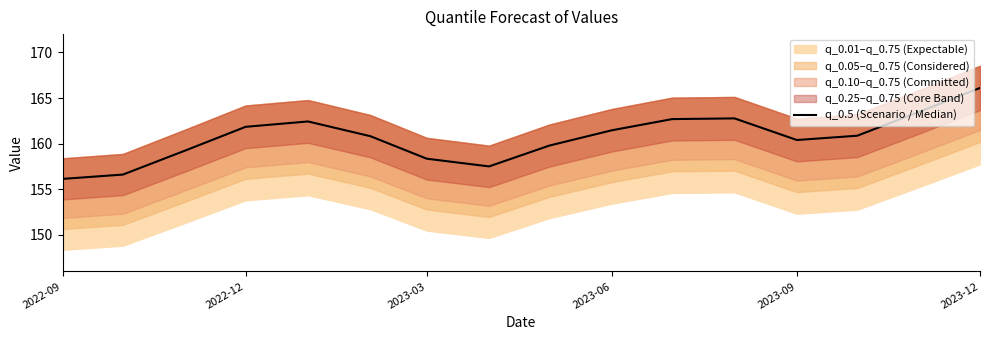

What is the value of the 12th point from the left?

162.8